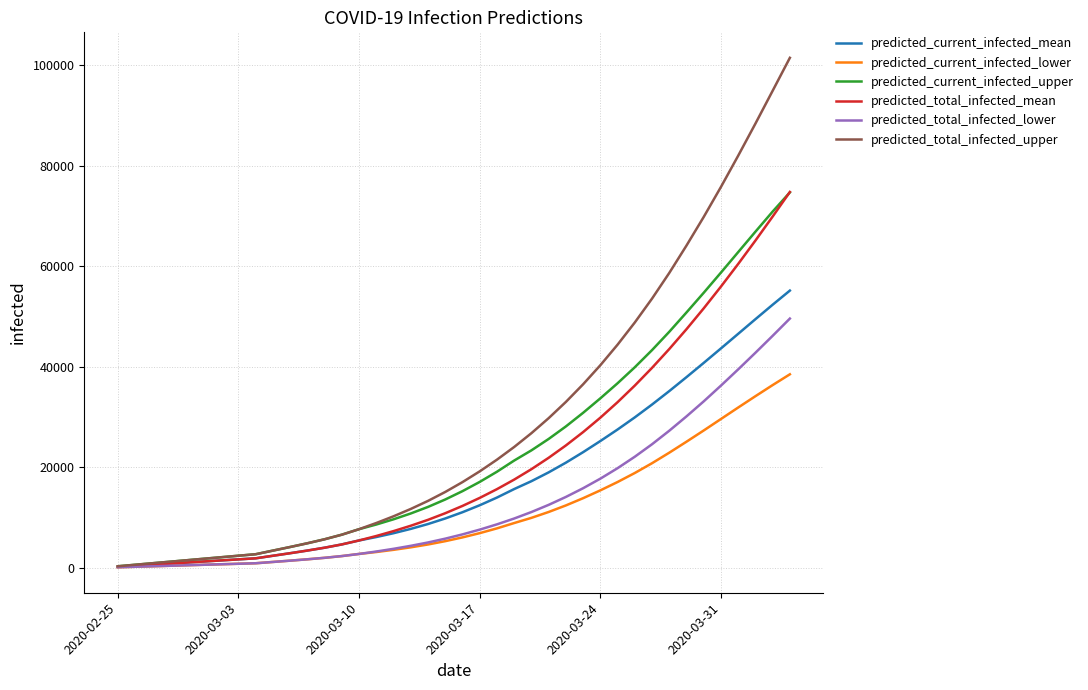

Which series has the largest total across all categories?

predicted_total_infected_upper